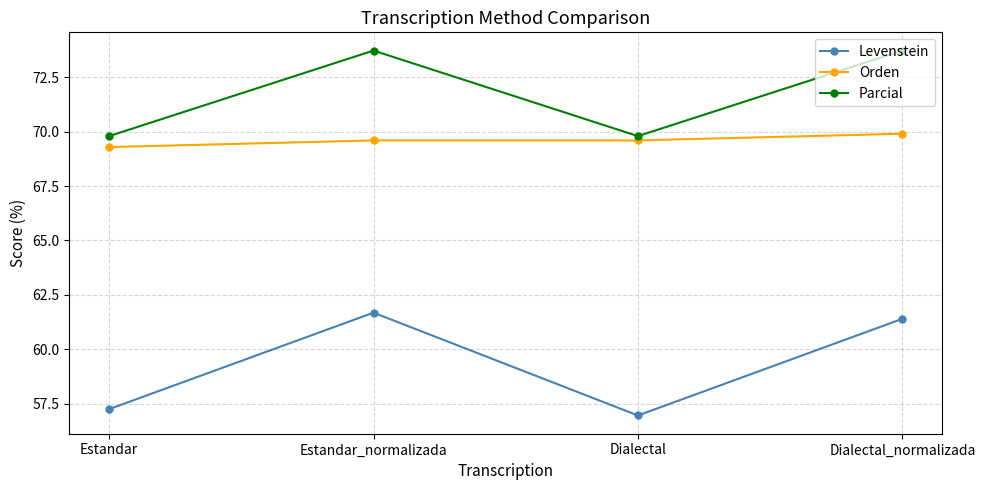

Count the Orden values in the range 69 to 70.

4